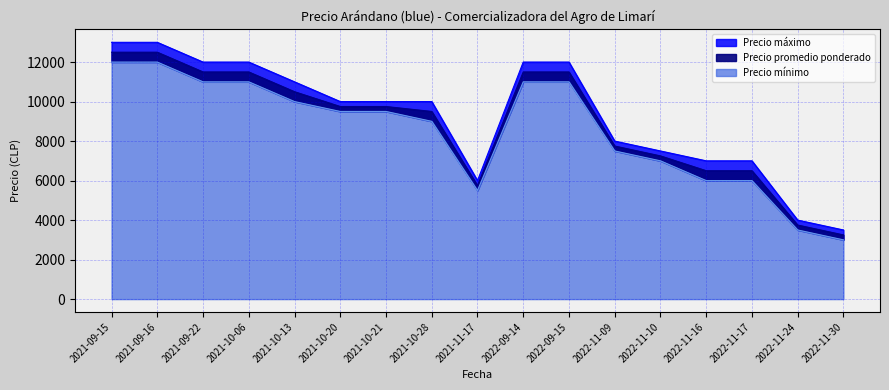

What is the sum of all Precio máximo values?

158000